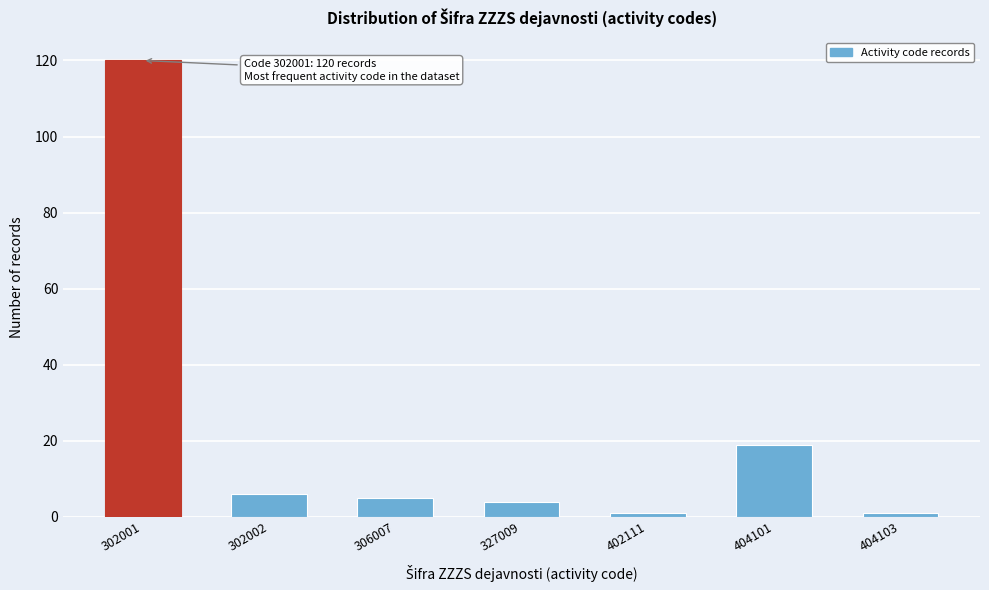

Reading right to left, transcribe all the data shown in this chart.

404103=1	404101=19	402111=1	327009=4	306007=5	302002=6	302001=120